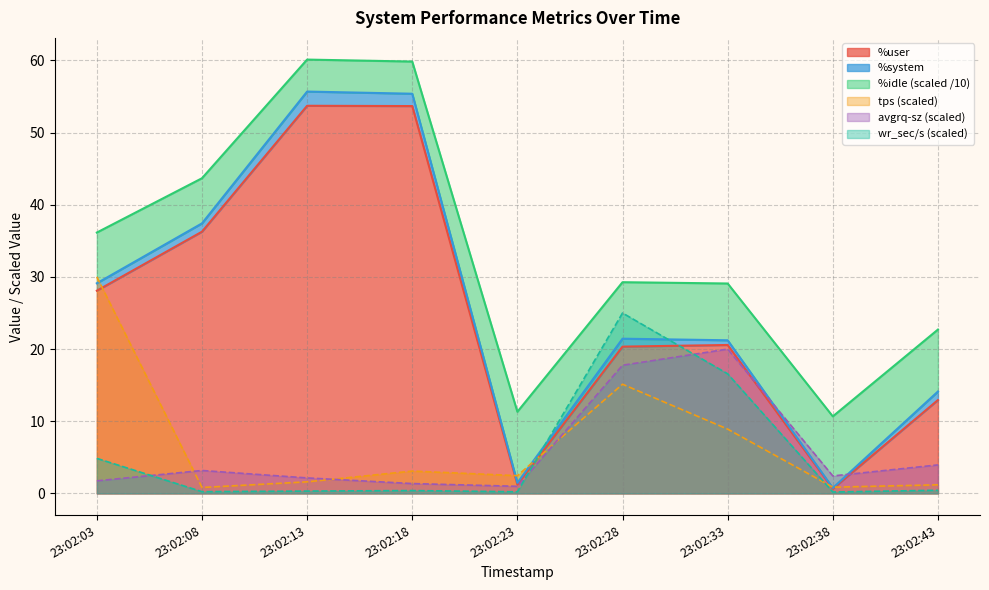

What is the sum of all %user values?

227.5